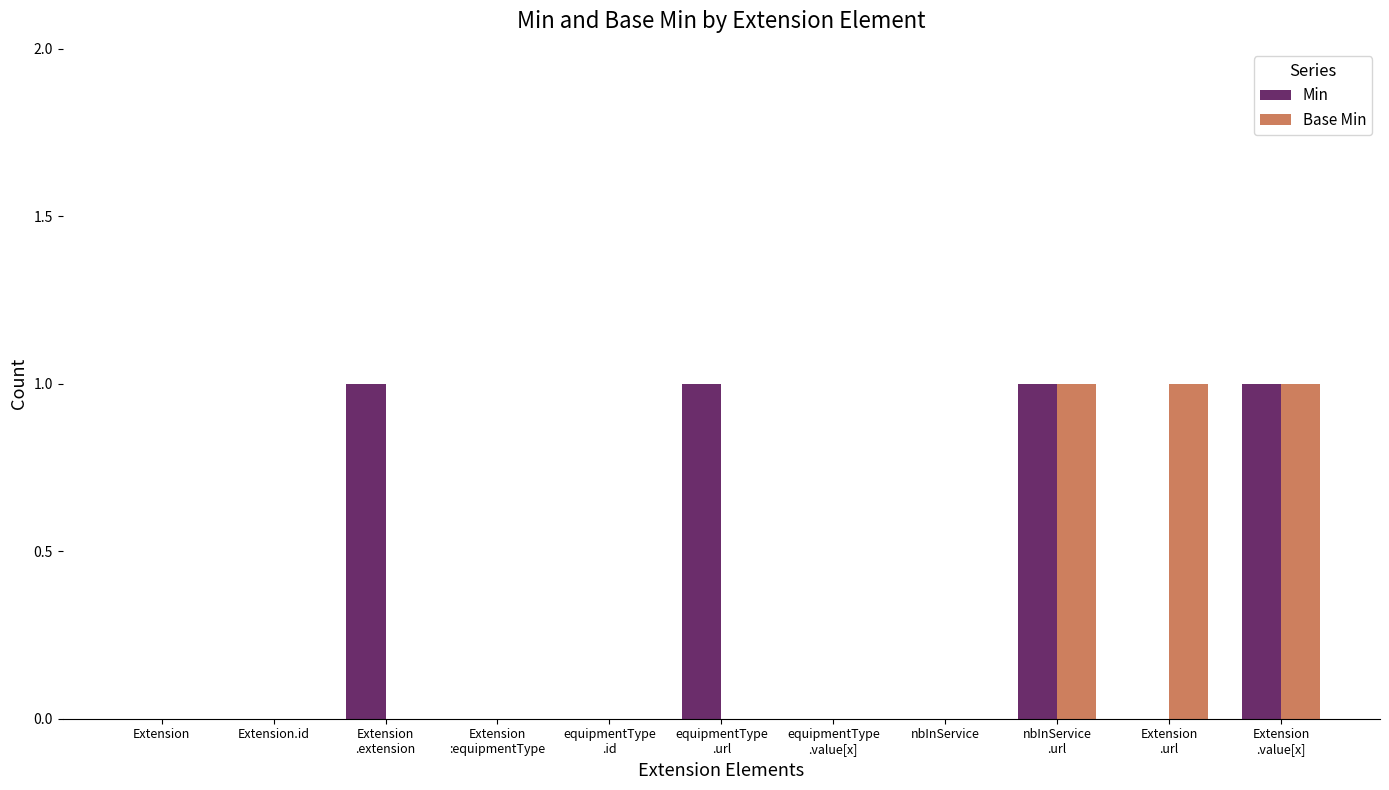

How many data points does each series have?

11